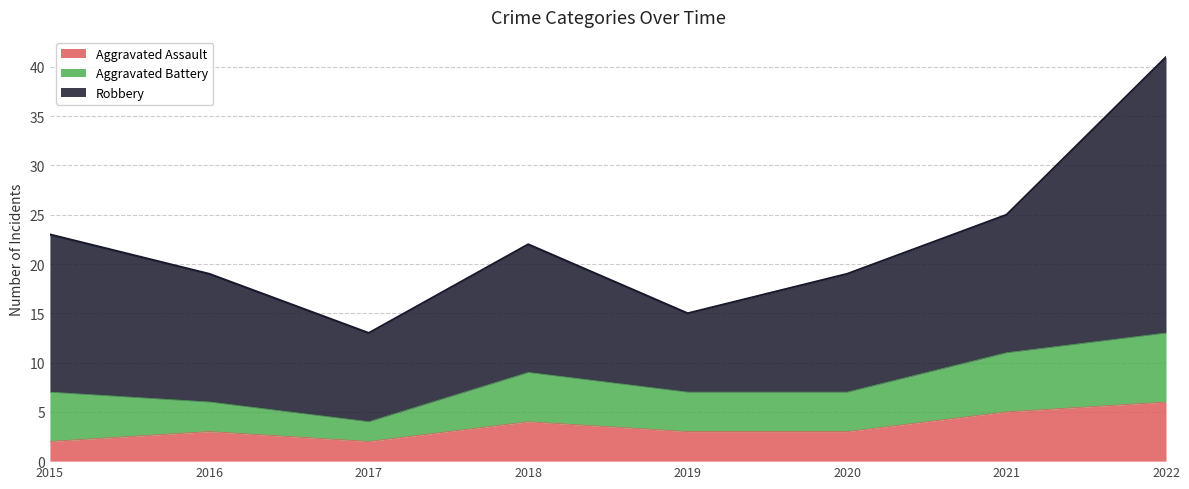

The value of Aggravated Battery at 2017 is 3. True or false?

False